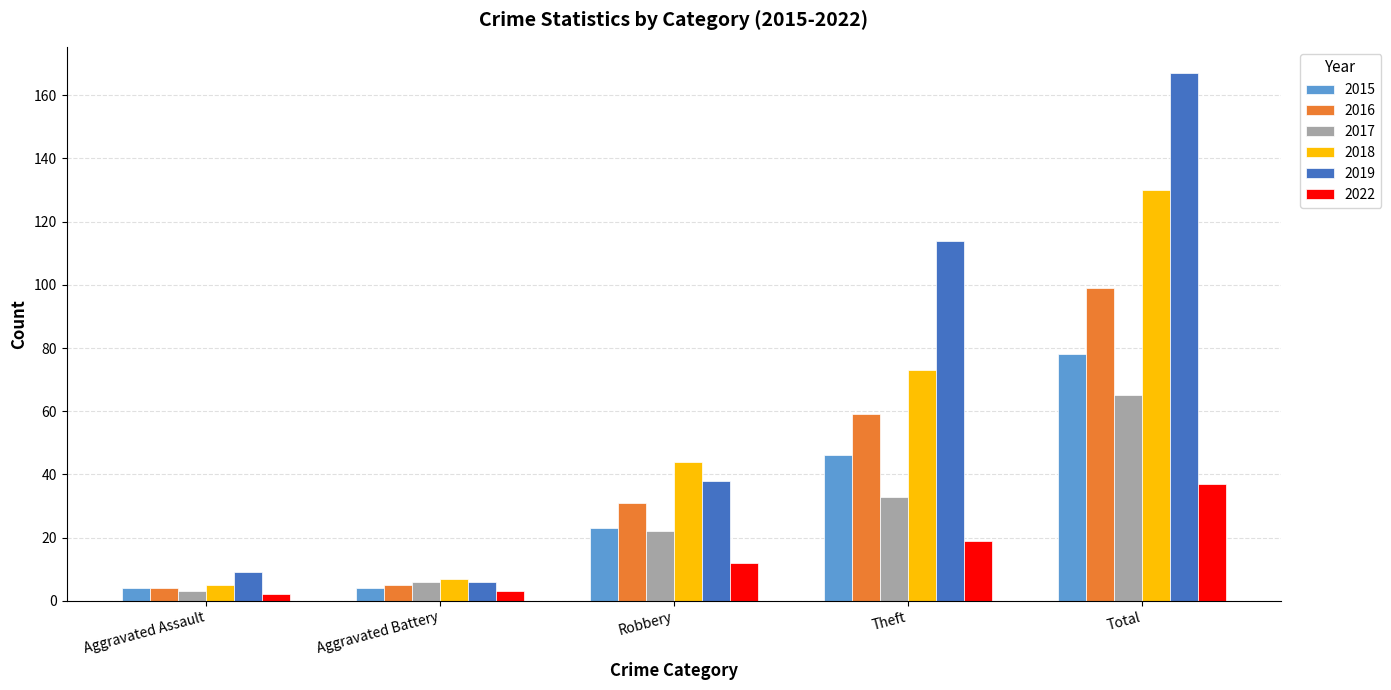

What is the value of the 2017 bar at the 4th from the left?

33